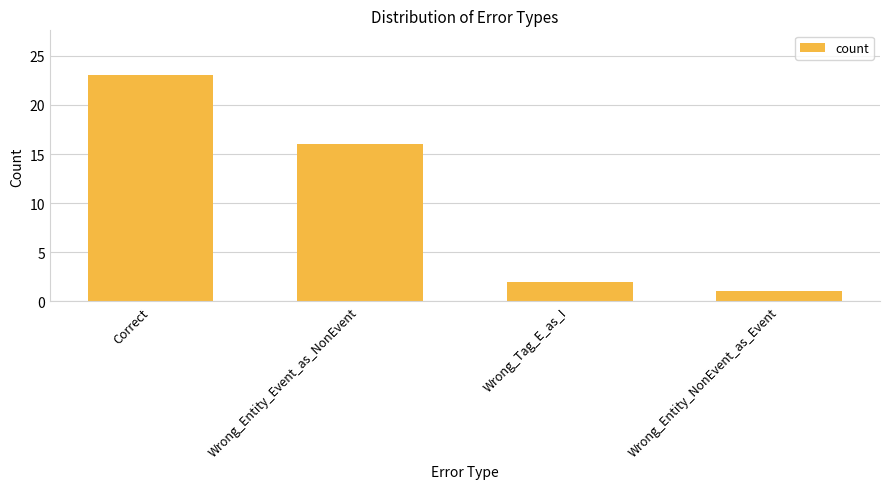

Rank the categories by value from highest to lowest.

Correct, Wrong_Entity_Event_as_NonEvent, Wrong_Tag_E_as_I, Wrong_Entity_NonEvent_as_Event